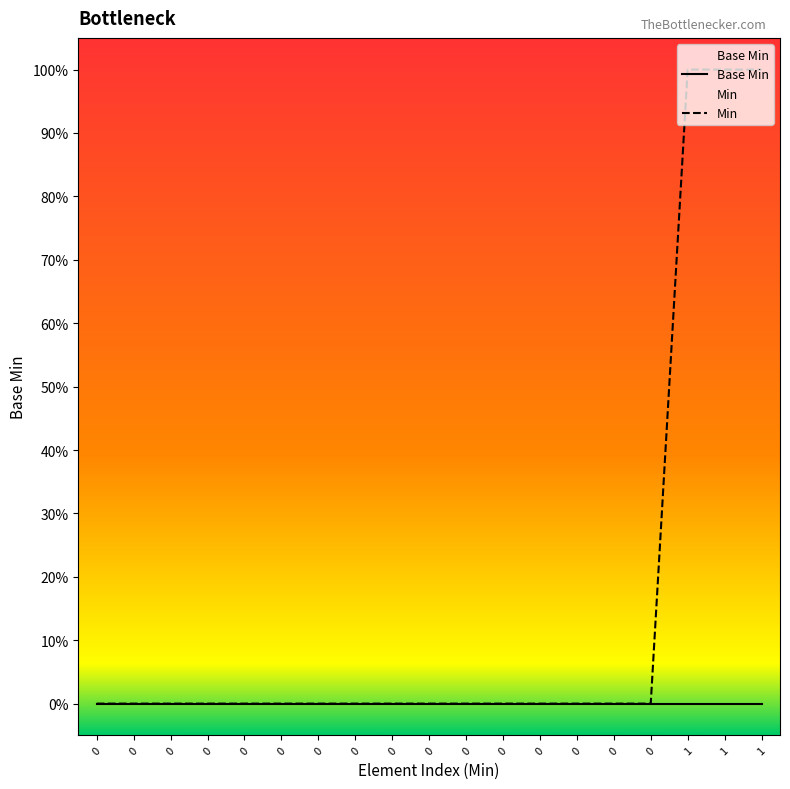

True or false: Min has more than 0 points higher than both neighbors.

False